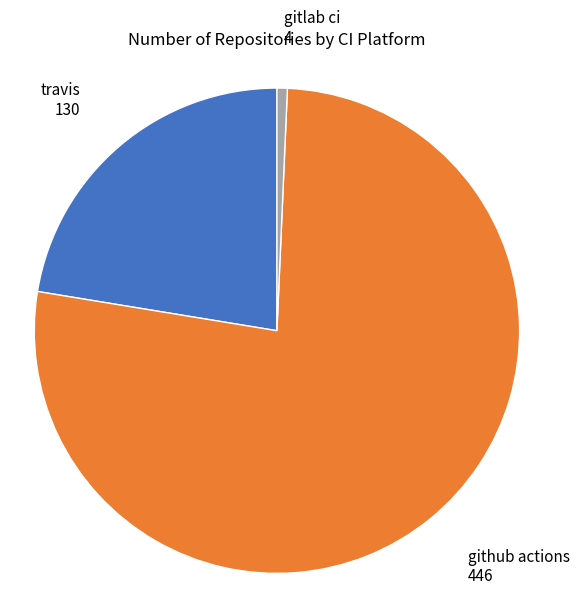

Does any single category account for the majority?

Yes